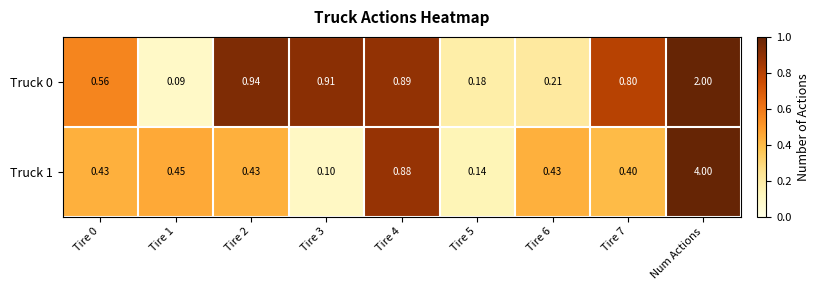

At which category is the sum across all series the highest?

Num Actions